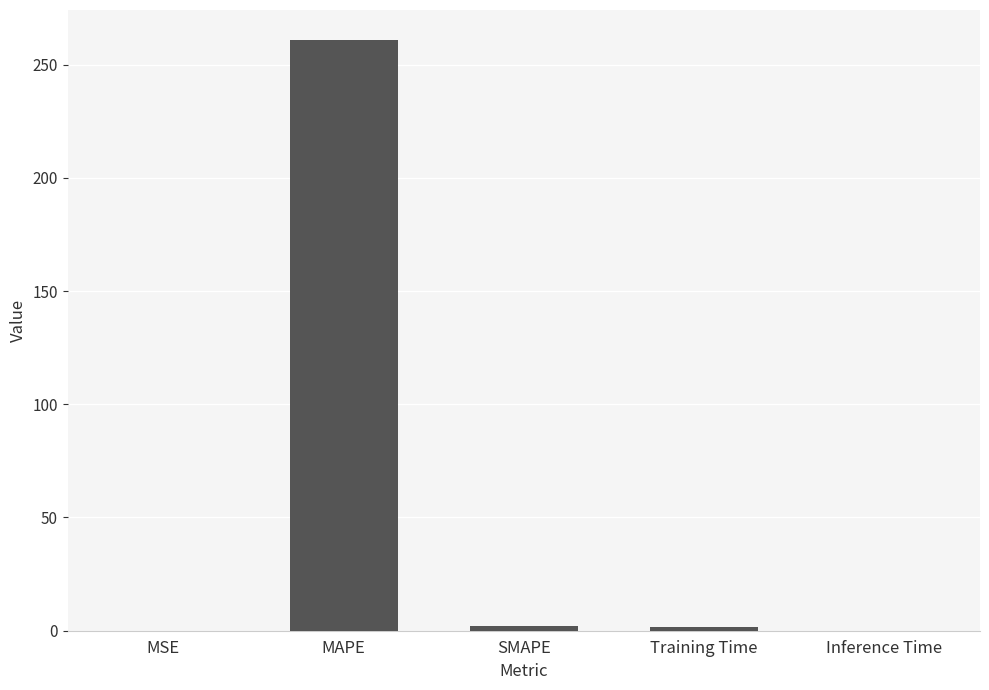

What is the sum of all values?

264.8